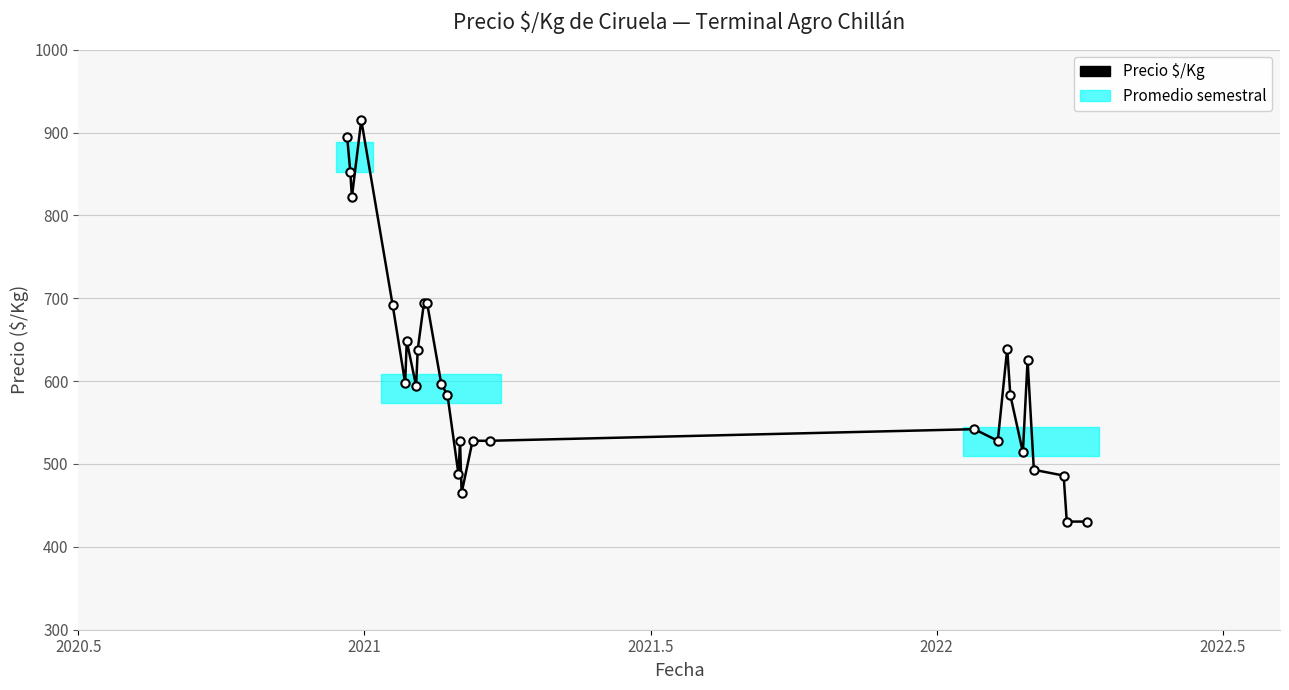

True or false: there are more than 1 points higher than both neighbors.

True